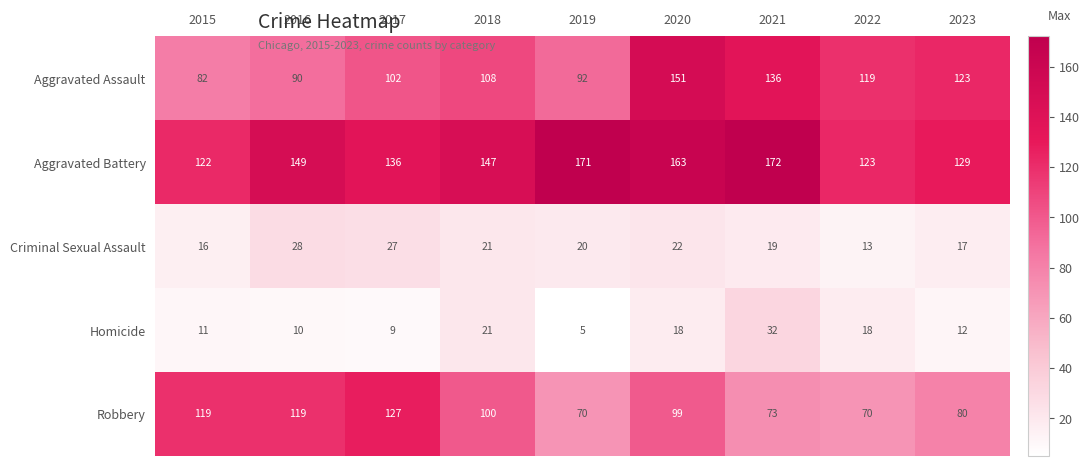

Which series has the widest spread of values?

Aggravated Assault